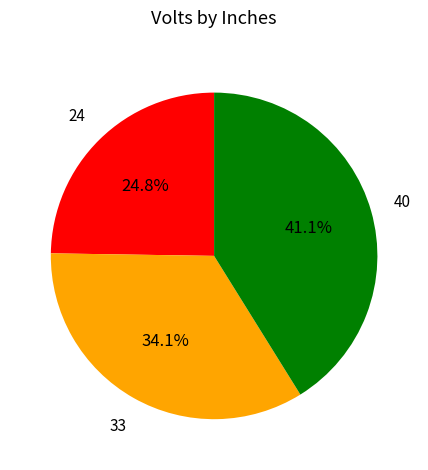

Does any single category account for the majority?

No